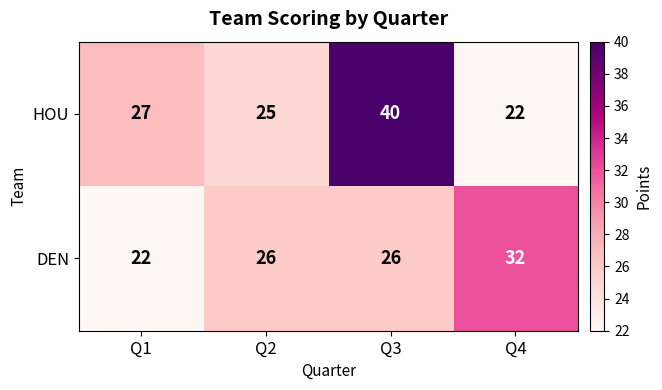

What is the lowest value of the DEN series?

22